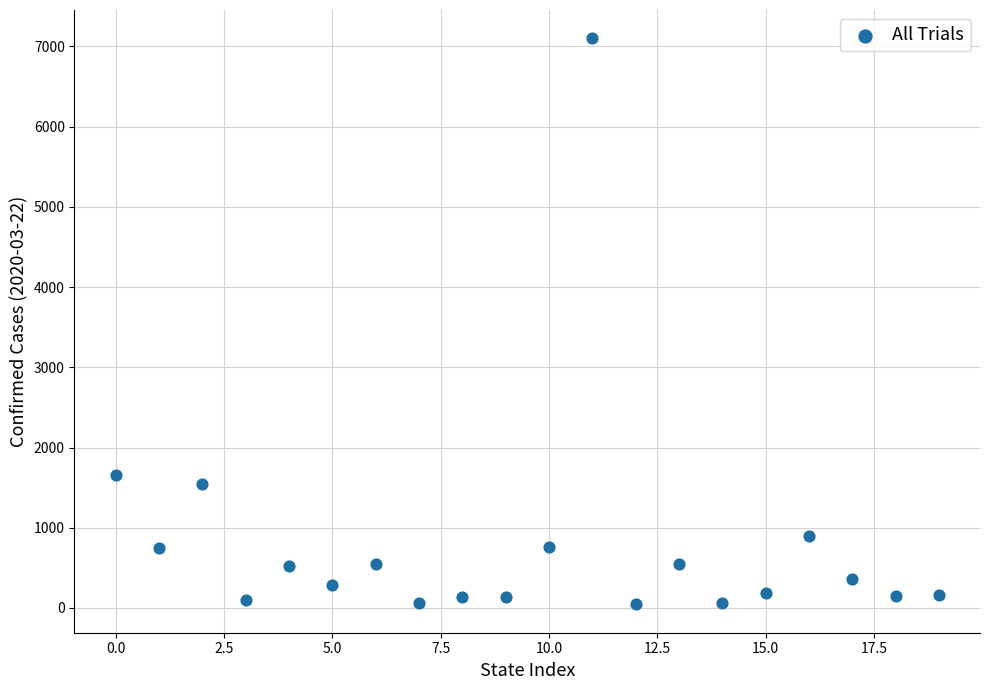

What is the range of Y values (max minus min)?

7058